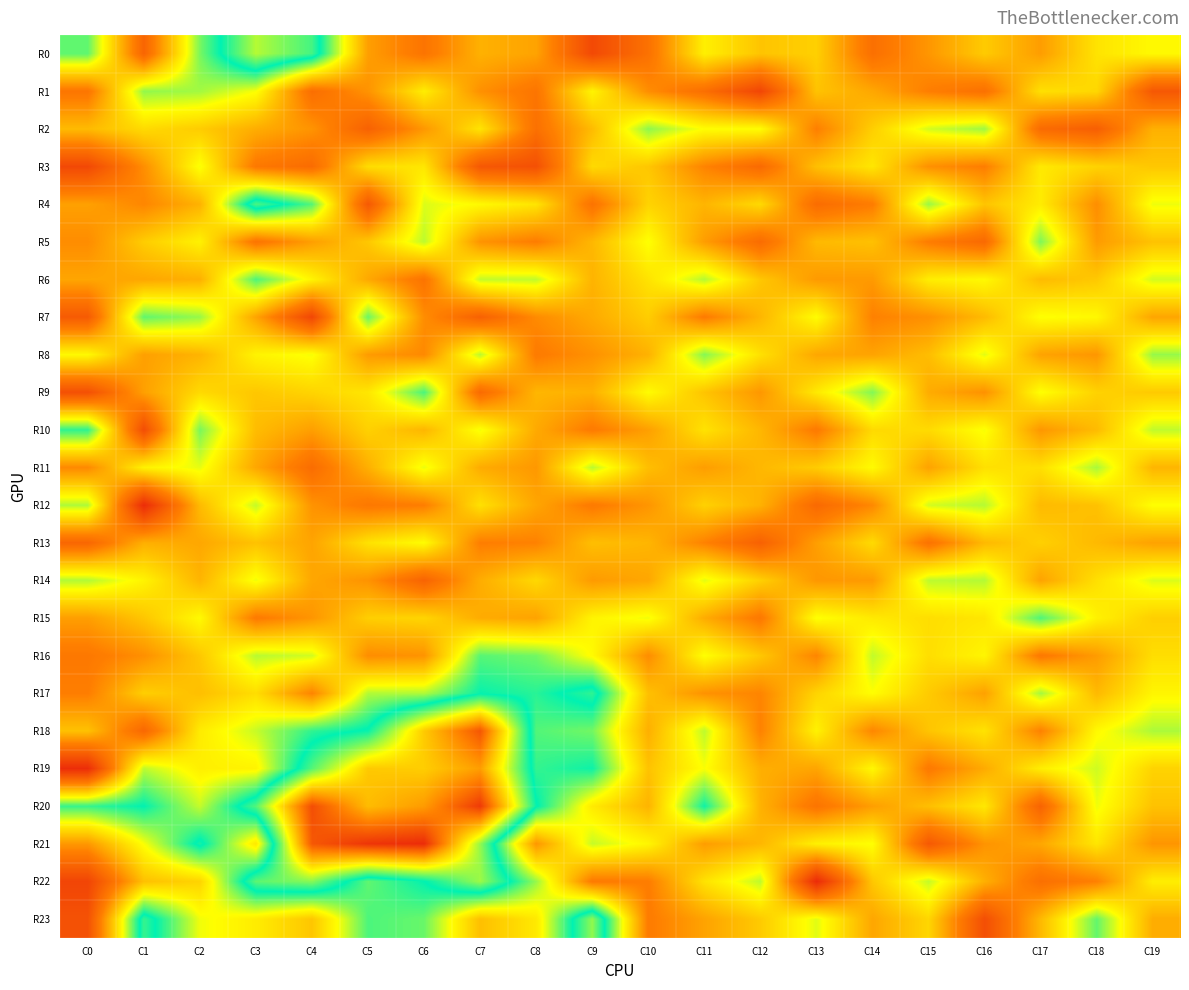

Which series has the widest spread of values?

R21